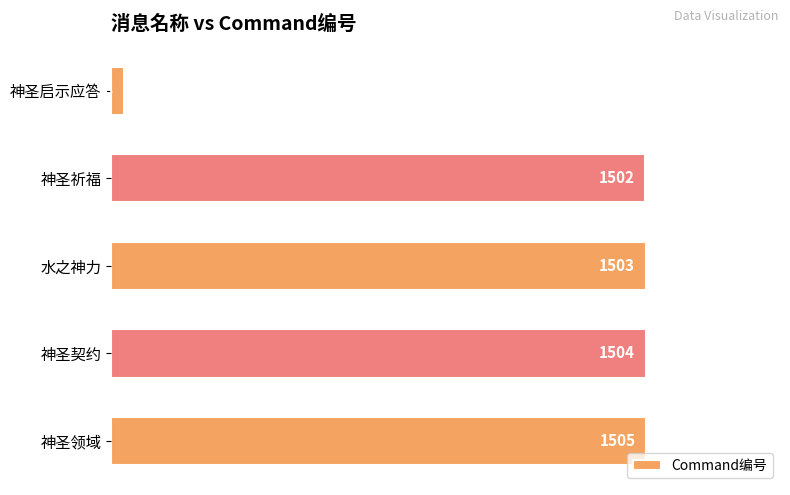

Reading top to bottom, extract all data points from this chart.

神圣启示应答=36	神圣祈福=1502	水之神力=1503	神圣契约=1504	神圣领域=1505